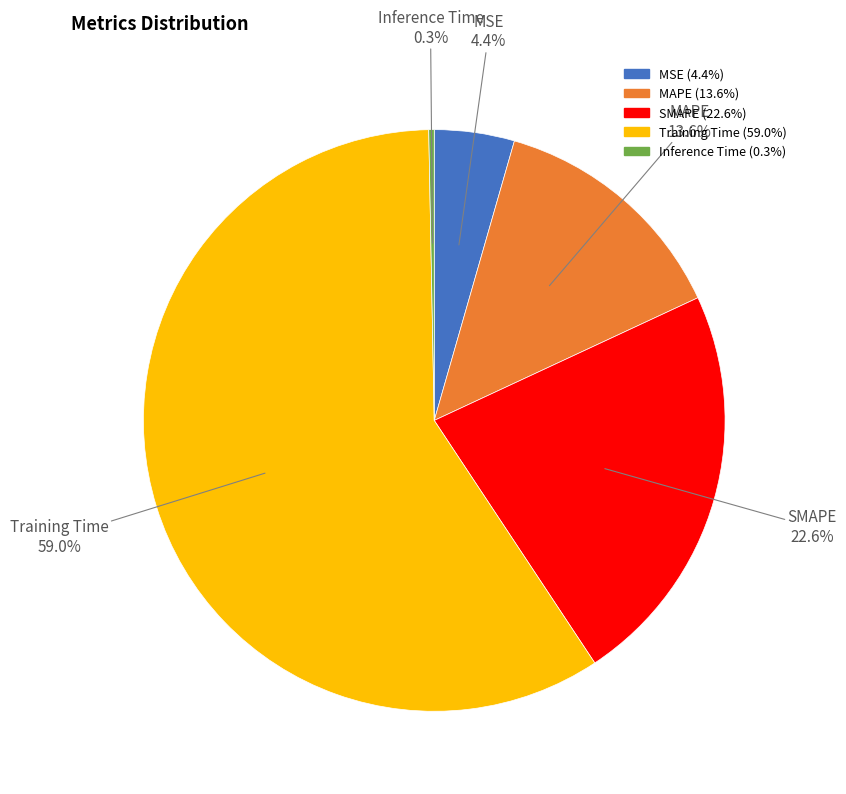

Is it true that Training Time is 68% of the pie?

False